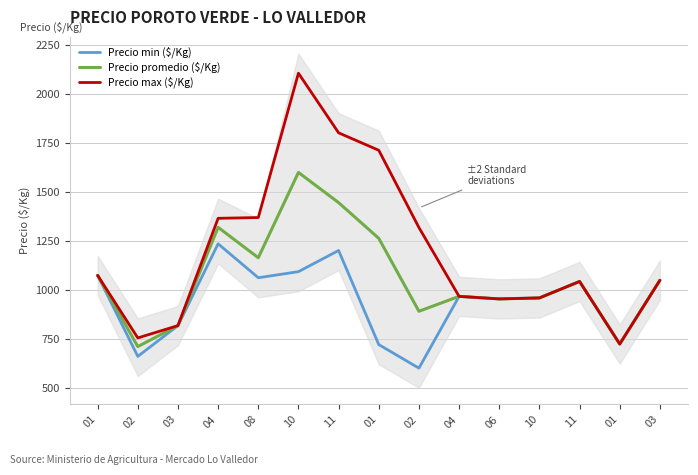

The value of Precio max ($/Kg) at 03 is 817. True or false?

True